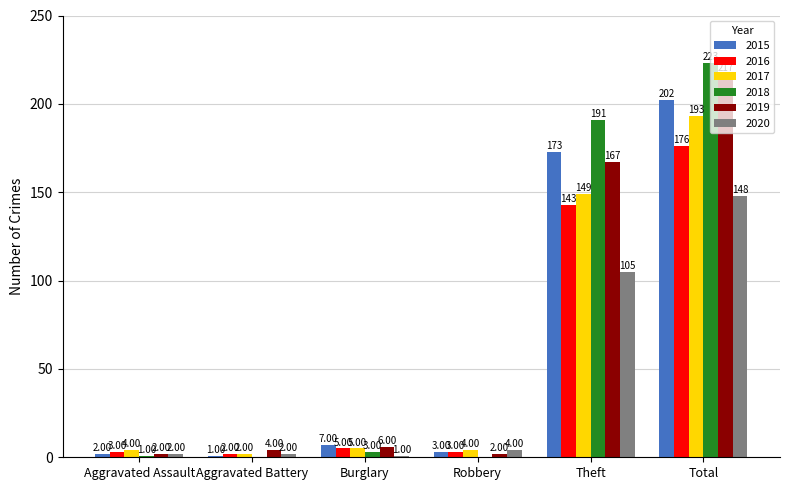

Reading left to right, list all the values displayed in this chart.

2015: 2	1	7	3	173	202
2016: 3	2	5	3	143	176
2017: 4	2	5	4	149	193
2018: 1	0	3	0	191	223
2019: 2	4	6	2	167	217
2020: 2	2	1	4	105	148